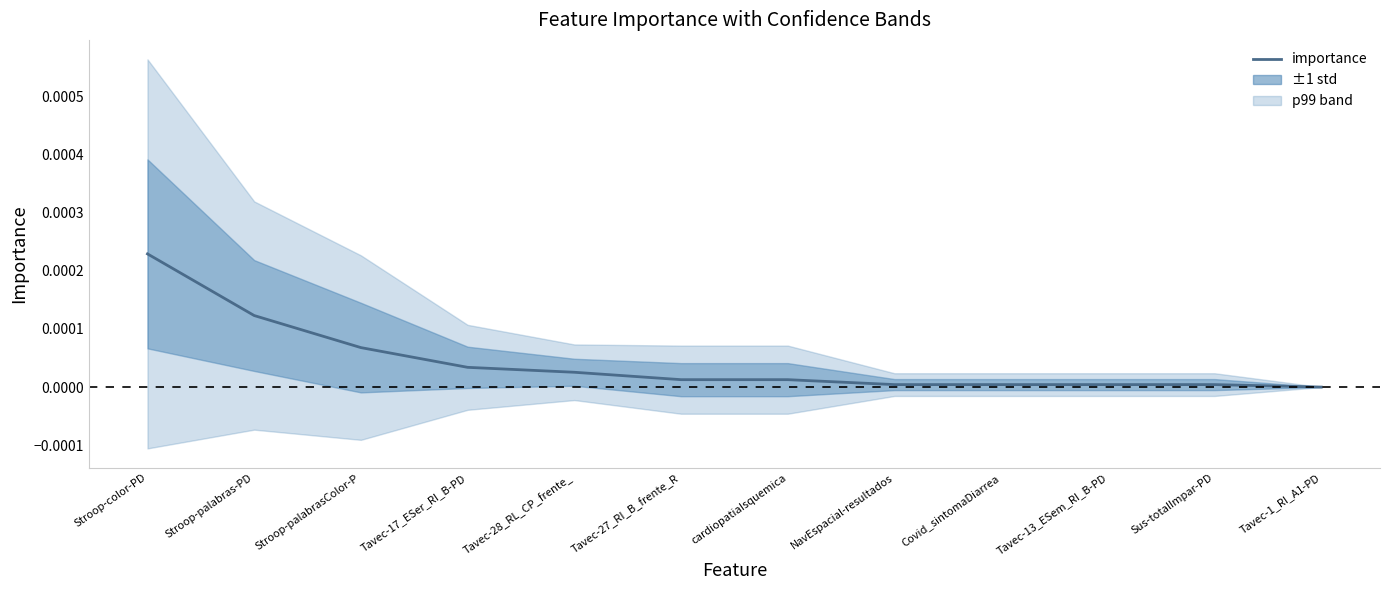

List the labels in order of value, largest first.

Stroop-color-PD, Stroop-palabras-PD, Stroop-palabrasColor-P, Tavec-17_ESer_RI_B-PD, Tavec-28_RL_CP_frente_, Tavec-27_RI_B_frente_R, cardiopatiaIsquemica, NavEspacial-resultados, Covid_sintomaDiarrea, Tavec-13_ESem_RI_B-PD, Sus-totalImpar-PD, Tavec-1_RI_A1-PD